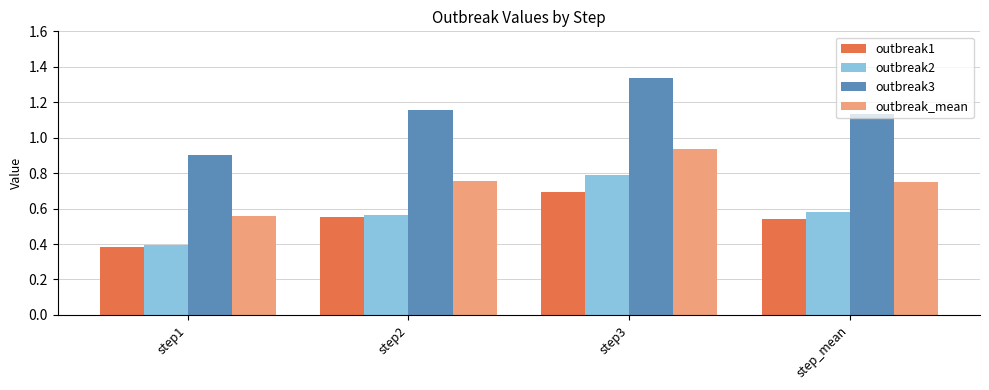

Which label corresponds to the smallest value in the chart?

step1